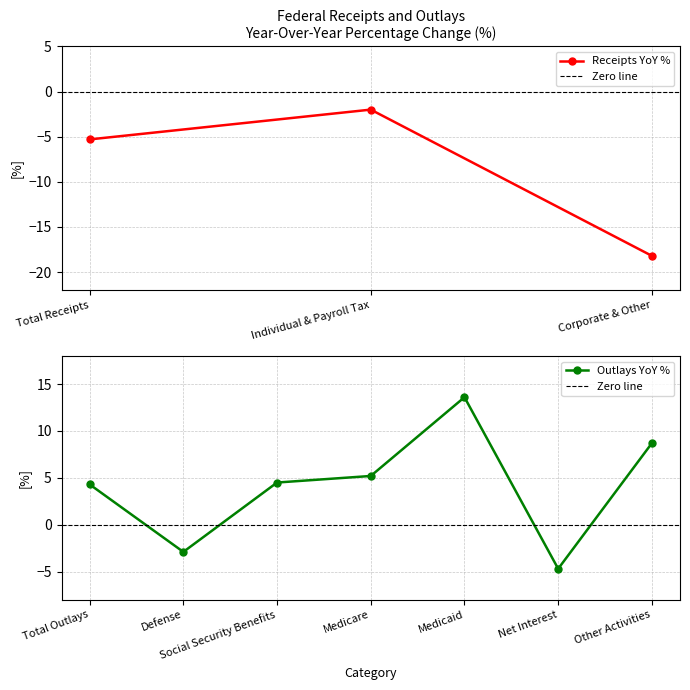

Which category has the highest value in the Receipts YoY % series?

Individual & Payroll Tax